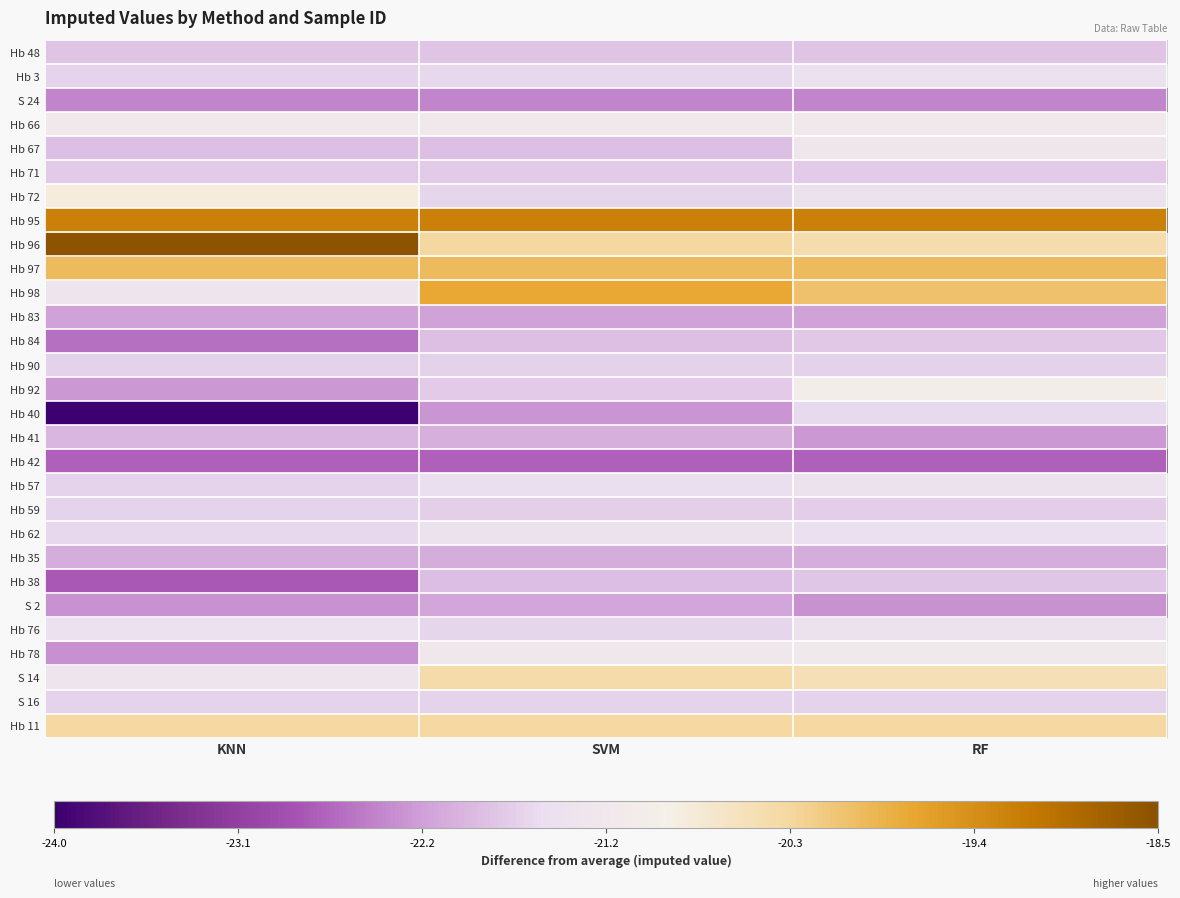

Which series has the widest spread of values?

Hb 40